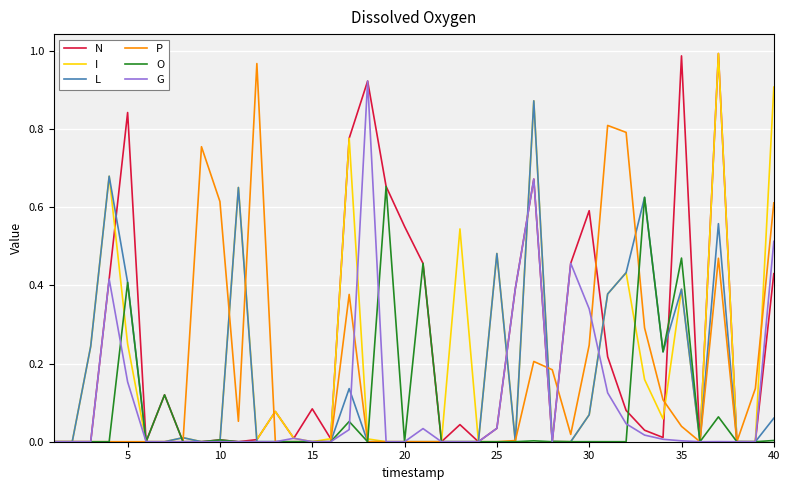

Which series has the largest total across all categories?

N